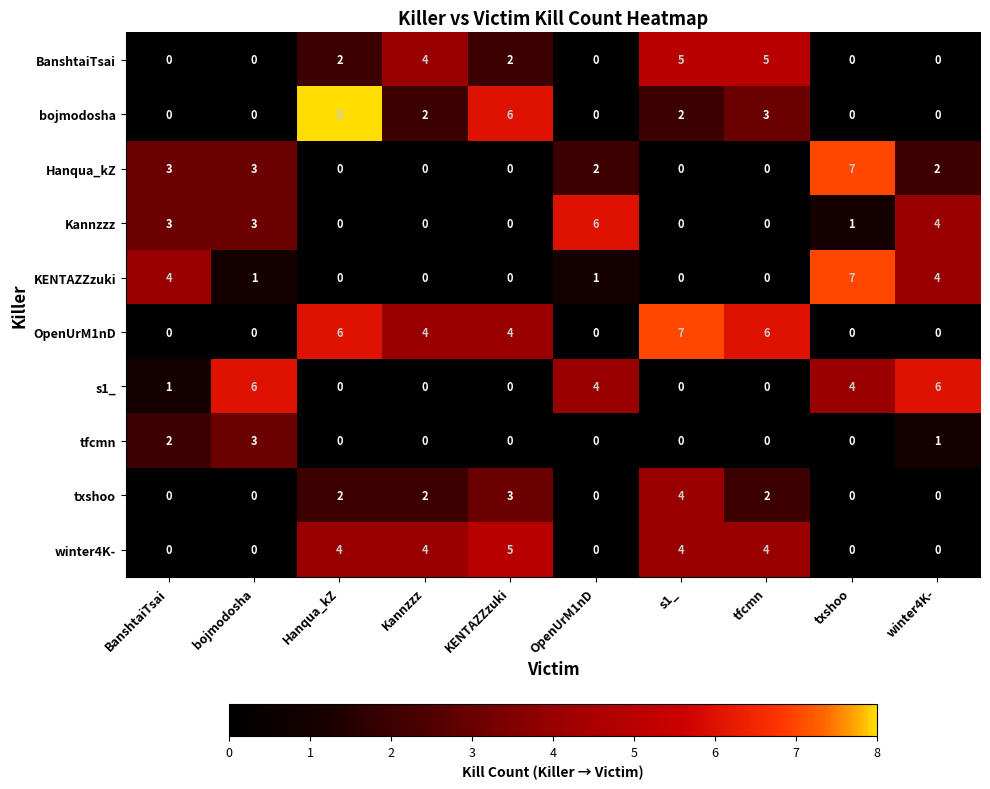

Read the s1_ value at txshoo.

4